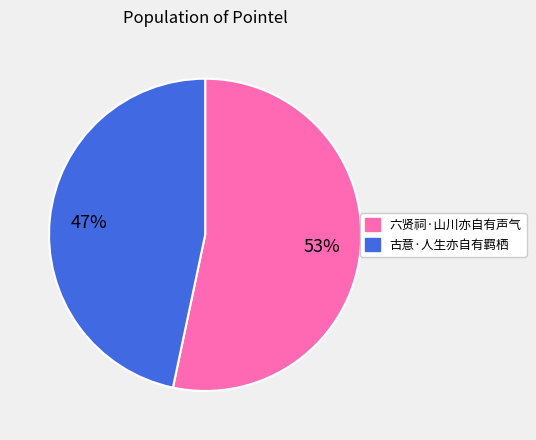

To the nearest percent, what is the combined percentage of 古意·人生亦自有羁栖 and 六贤祠·山川亦自有声气?

100%